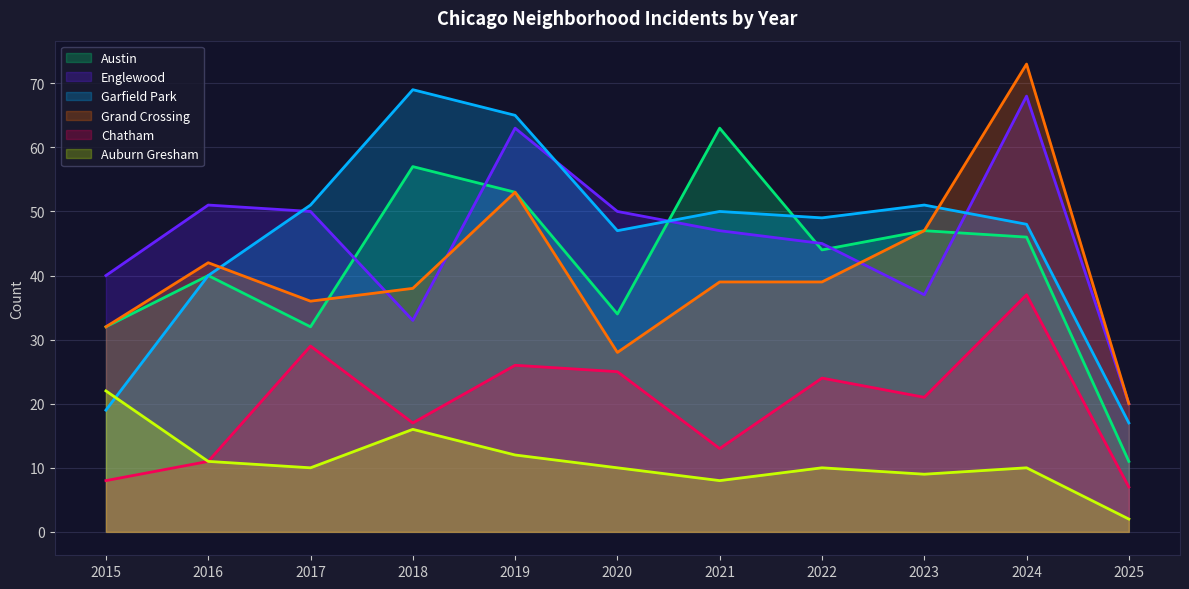

Reading left to right, extract all data points from this chart.

Austin: 2015=32	2016=40	2017=32	2018=57	2019=53	2020=34	2021=63	2022=44	2023=47	2024=46	2025=11
Englewood: 2015=40	2016=51	2017=50	2018=33	2019=63	2020=50	2021=47	2022=45	2023=37	2024=68	2025=20
Garfield Park: 2015=19	2016=40	2017=51	2018=69	2019=65	2020=47	2021=50	2022=49	2023=51	2024=48	2025=17
Grand Crossing: 2015=32	2016=42	2017=36	2018=38	2019=53	2020=28	2021=39	2022=39	2023=47	2024=73	2025=20
Chatham: 2015=8	2016=11	2017=29	2018=17	2019=26	2020=25	2021=13	2022=24	2023=21	2024=37	2025=7
Auburn Gresham: 2015=22	2016=11	2017=10	2018=16	2019=12	2020=10	2021=8	2022=10	2023=9	2024=10	2025=2